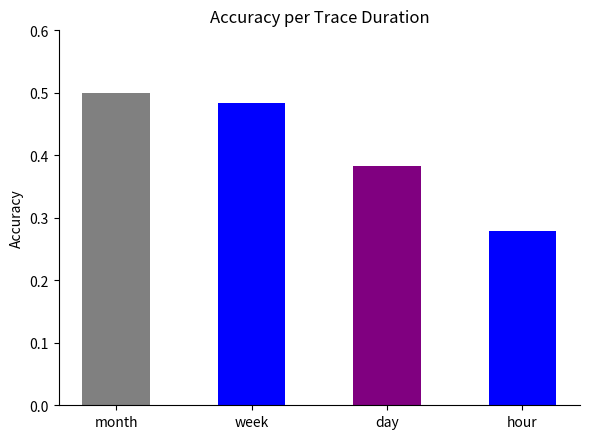

How many bars are there in total?

4